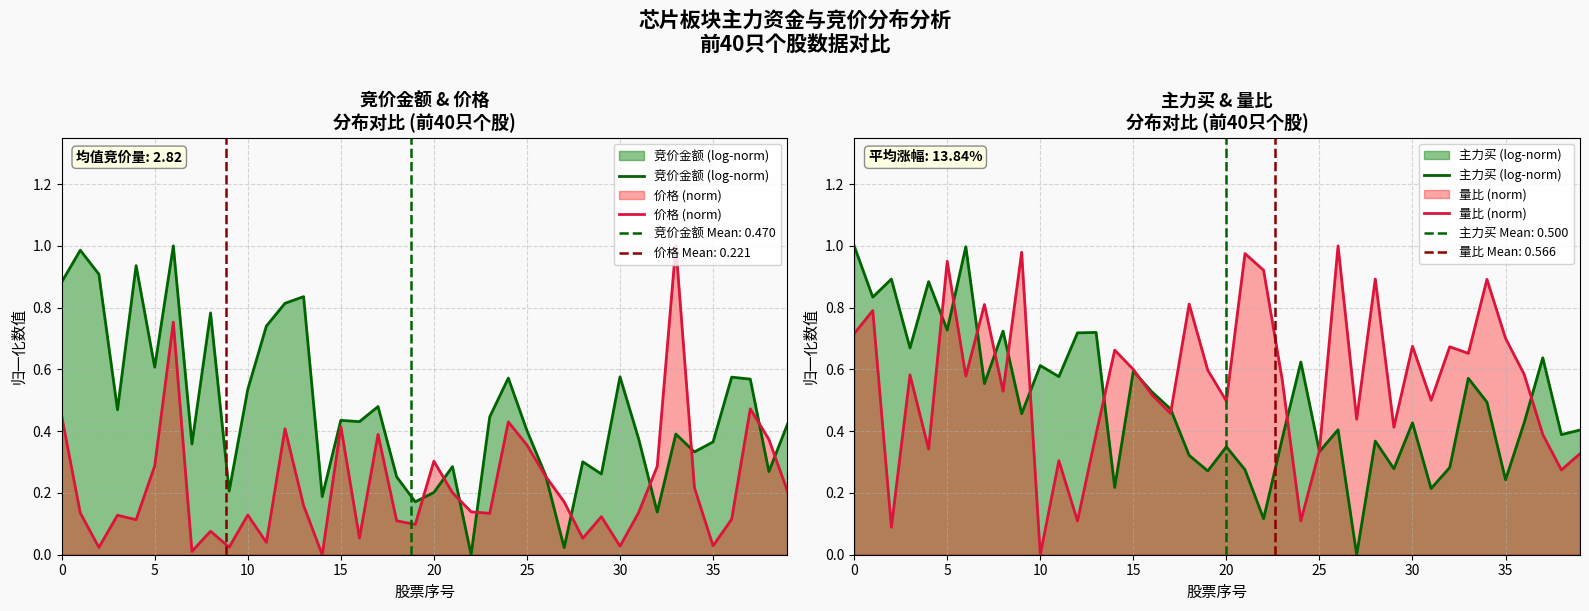

Rank the series by their maximum value, from lowest to highest.

竞价金额 (log-norm), 价格 (norm), 主力买 (log-norm), 量比 (norm)